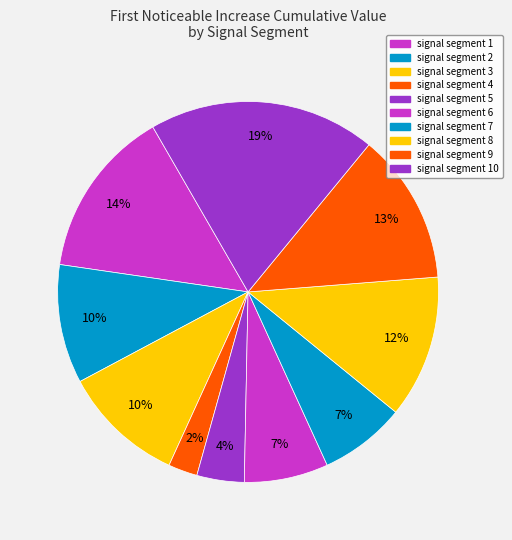

Rank the categories by value from lowest to highest.

signal segment 4, signal segment 5, signal segment 6, signal segment 7, signal segment 2, signal segment 3, signal segment 8, signal segment 9, signal segment 1, signal segment 10